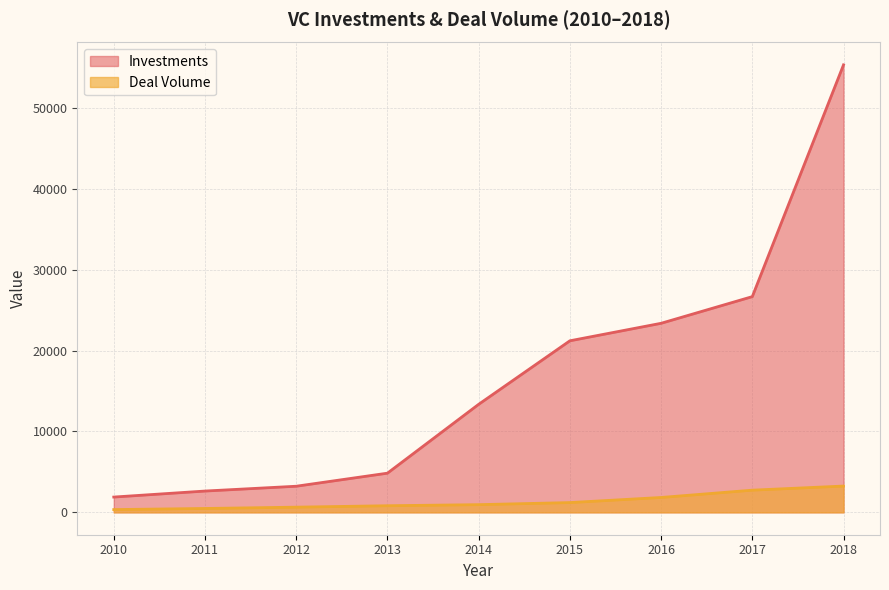

How many lines are shown in the chart?

2